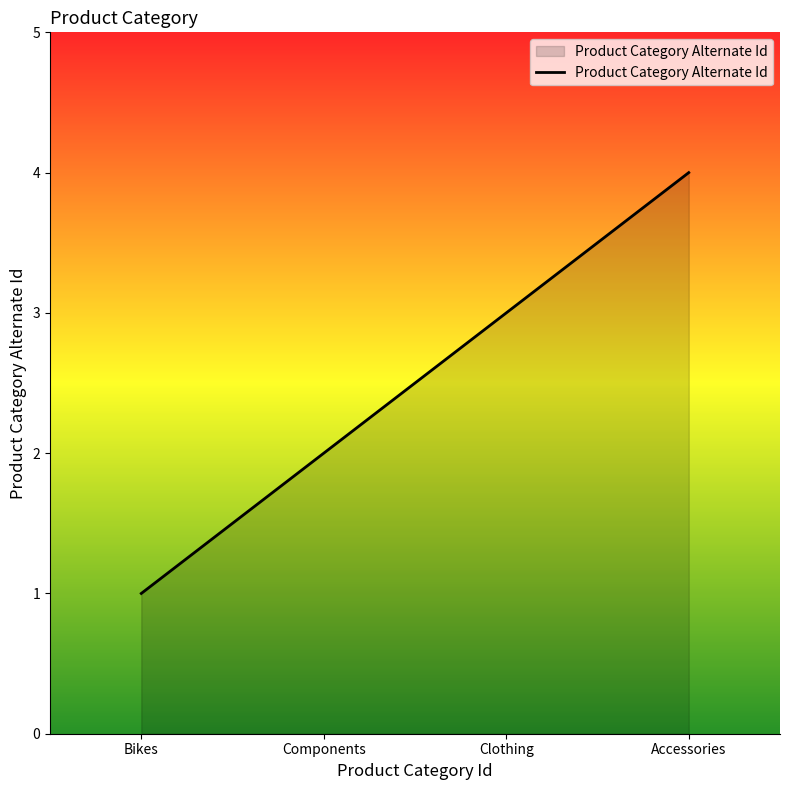

What position from the left is Accessories?

4